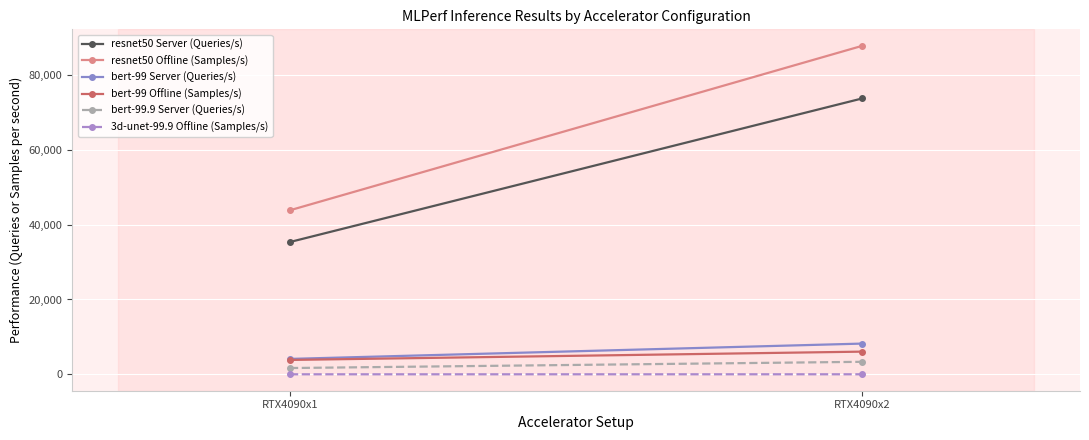

What is the sum of the 3d-unet-99.9 Offline (Samples/s) values at RTX4090x2 and RTX4090x1?

12.4